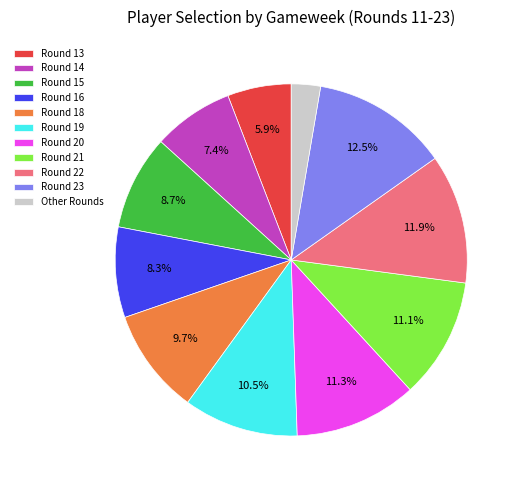

How many segments does this pie chart have?

11